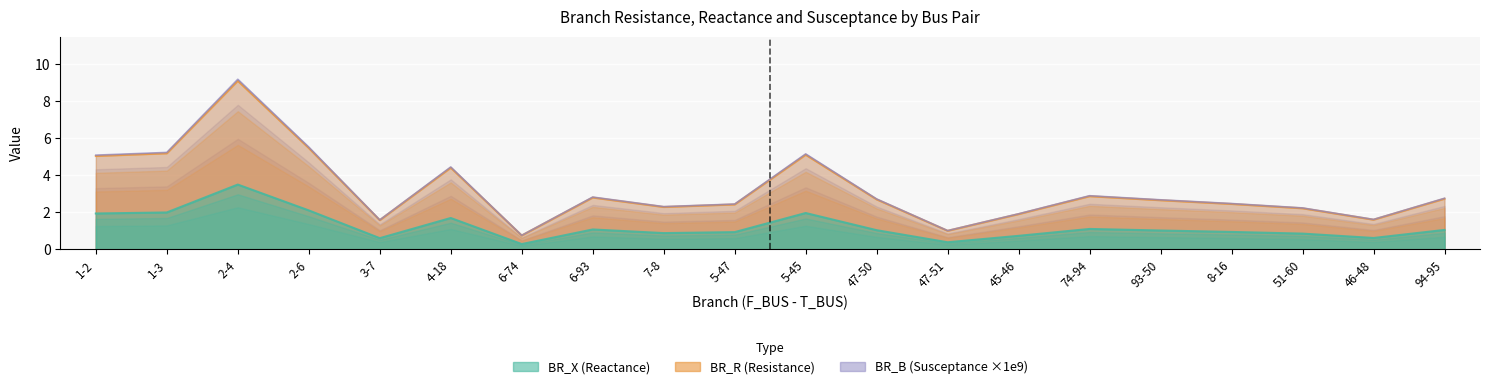

At which label does BR_X reach its minimum?

6-74